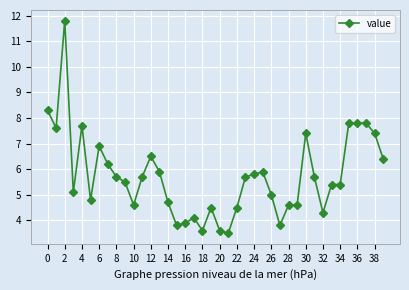

What is the difference between the maximum and minimum values?

8.3